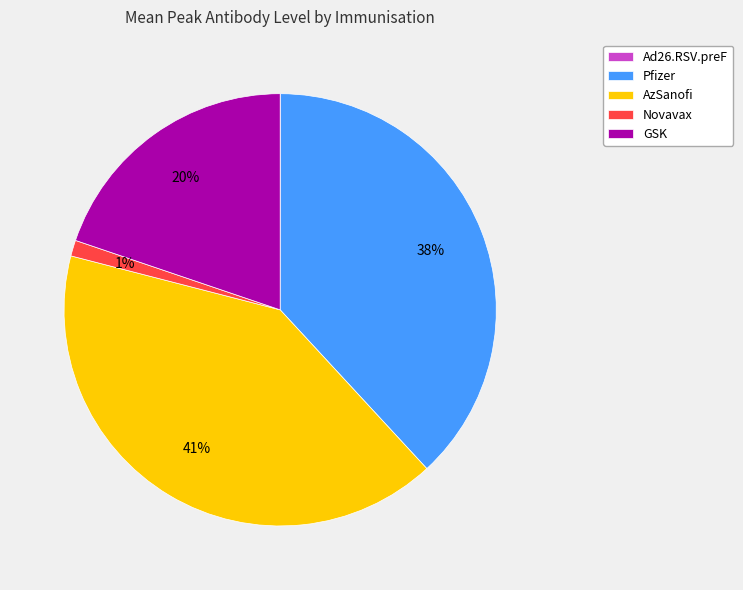

Which category has the biggest portion of the pie?

AzSanofi